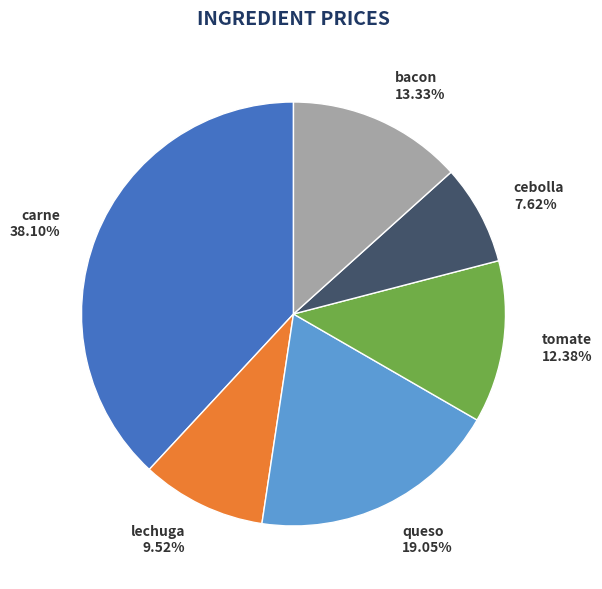

To the nearest percent, what is the combined percentage of carne and cebolla?

46%